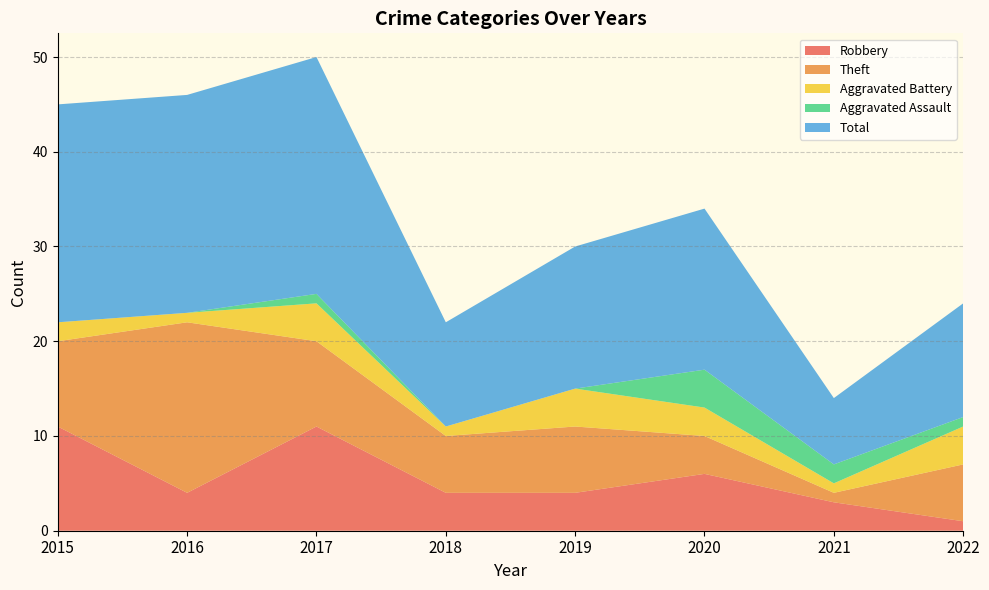

Reading left to right, extract all data points from this chart.

Robbery: 2015=11	2016=4	2017=11	2018=4	2019=4	2020=6	2021=3	2022=1
Theft: 2015=9	2016=18	2017=9	2018=6	2019=7	2020=4	2021=1	2022=6
Aggravated Battery: 2015=2	2016=1	2017=4	2018=1	2019=4	2020=3	2021=1	2022=4
Aggravated Assault: 2015=0	2016=0	2017=1	2018=0	2019=0	2020=4	2021=2	2022=1
Total: 2015=23	2016=23	2017=25	2018=11	2019=15	2020=17	2021=7	2022=12